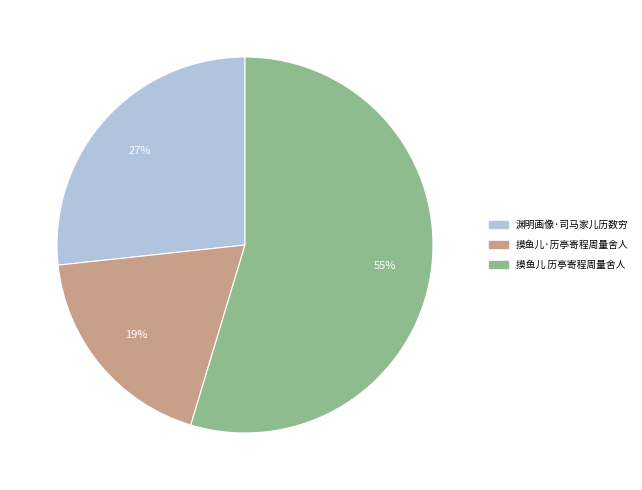

Is there a majority slice in this chart?

Yes